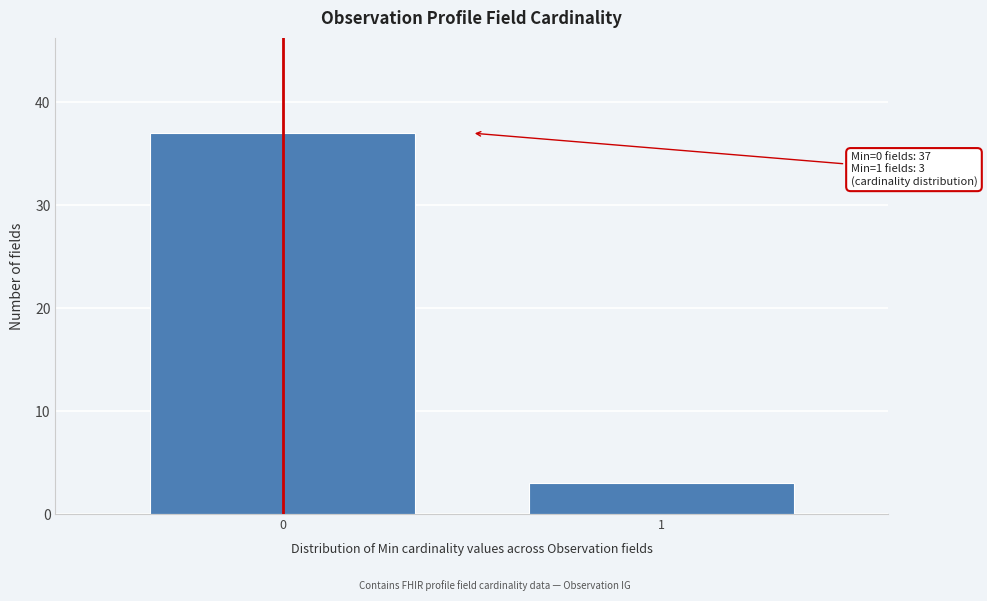

Reading left to right, list all the values displayed in this chart.

37	3